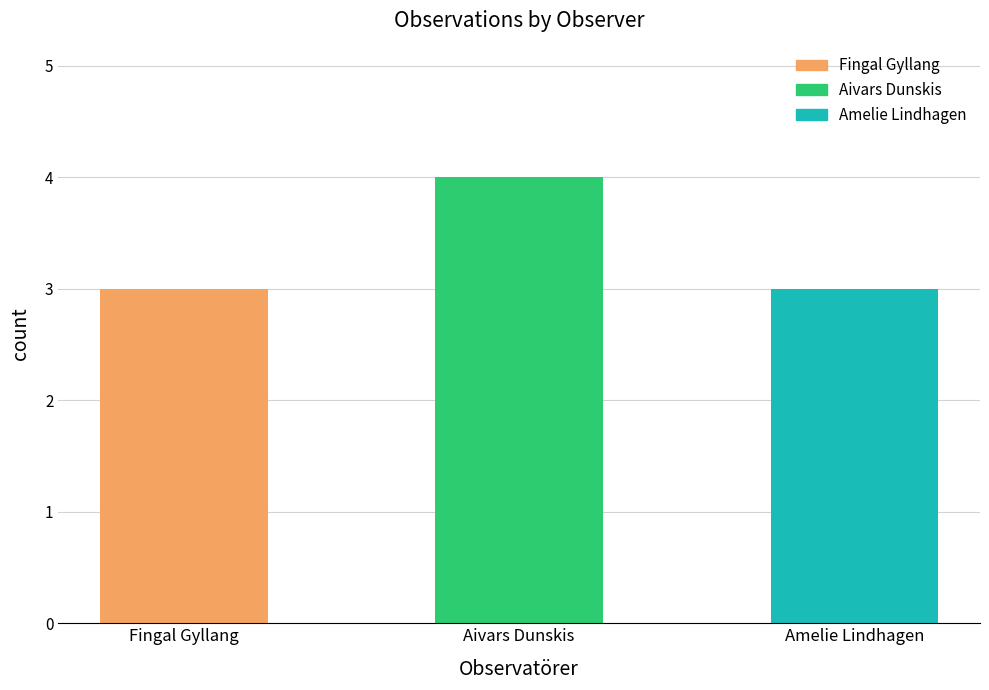

What is the label of the 2nd bar from the right?

Aivars Dunskis